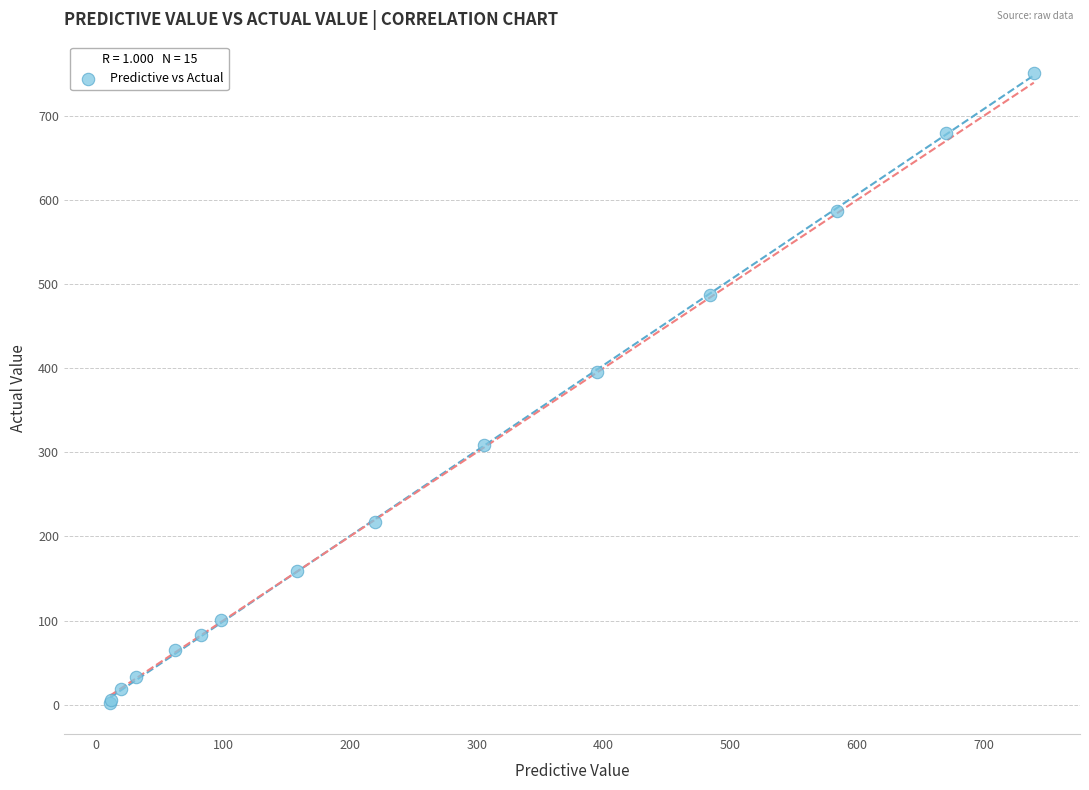

What Y value in the scatter plot is closest to 376?

394.9